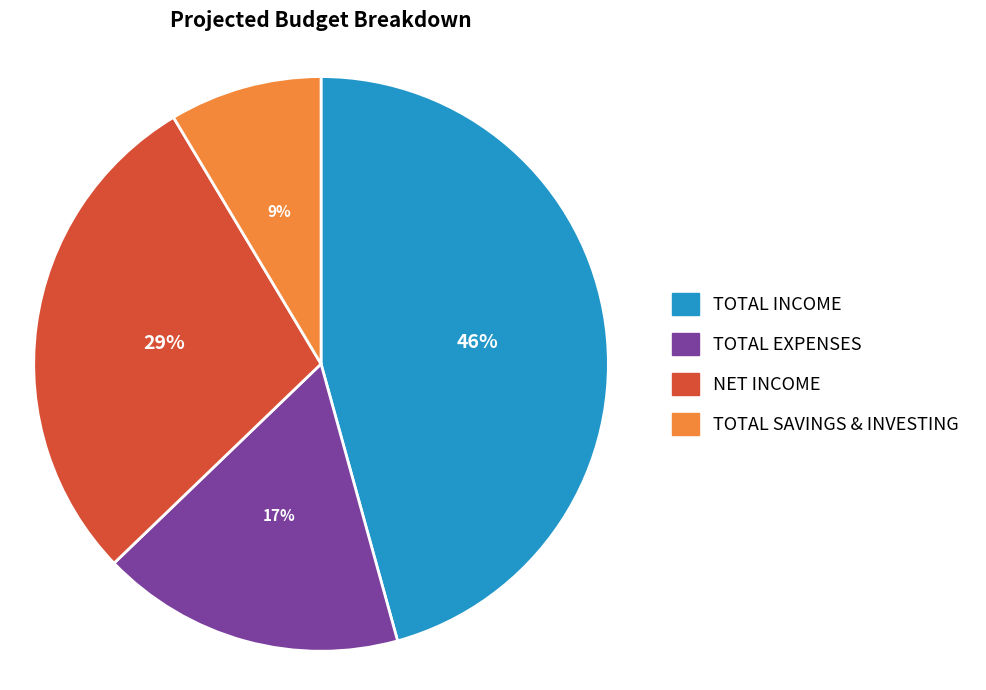

How many segments does this pie chart have?

4